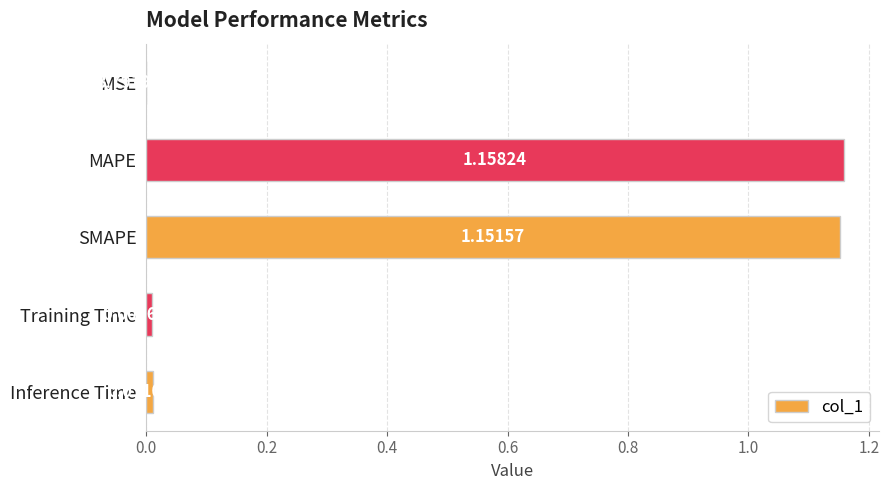

What is the sum of all values?

2.3